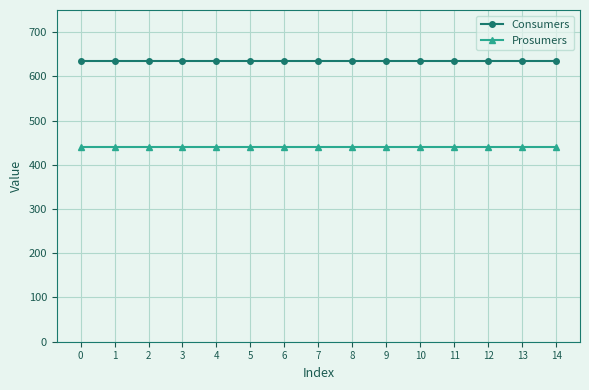

What is the total value across all series at 10?

1075